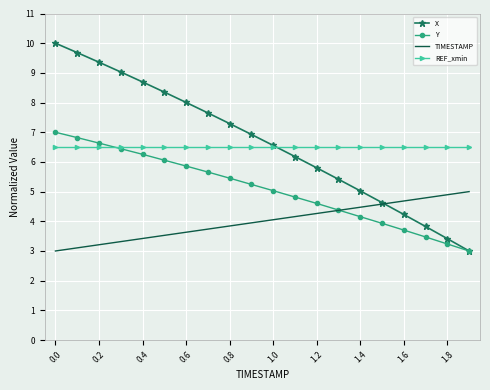

Rank the series by their maximum value, from highest to lowest.

X, Y, REF_xmin, TIMESTAMP